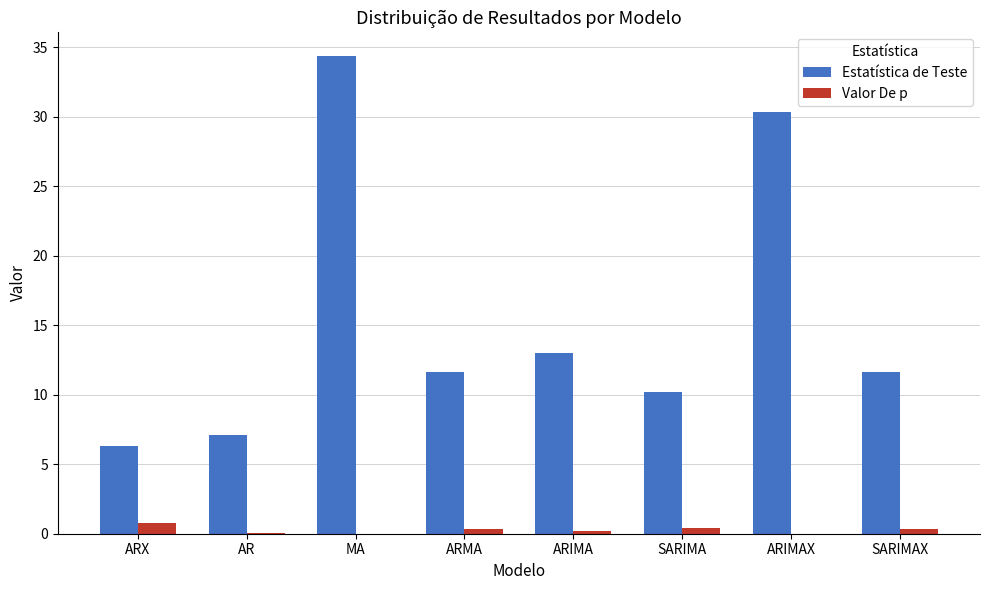

How many data points does each series have?

8